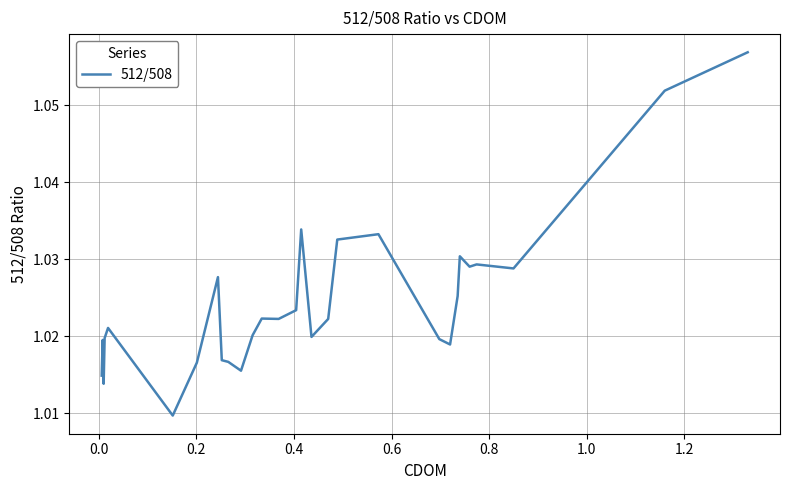

What is the smallest value displayed?

1.0